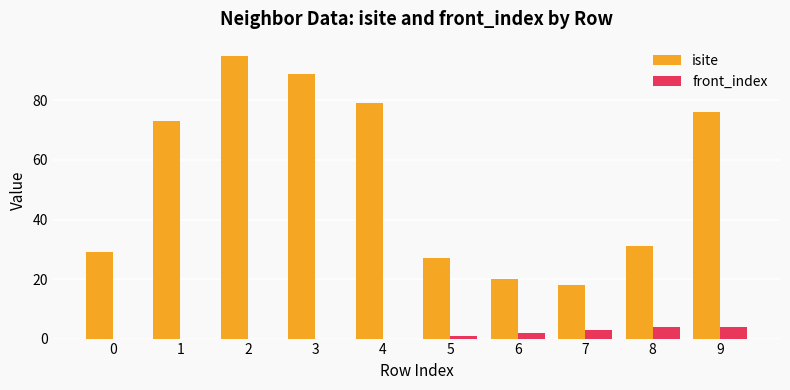

Reading left to right, extract all data points from this chart.

isite: 0=29	1=73	2=95	3=89	4=79	5=27	6=20	7=18	8=31	9=76
front_index: 0=0	1=0	2=0	3=0	4=0	5=1	6=2	7=3	8=4	9=4